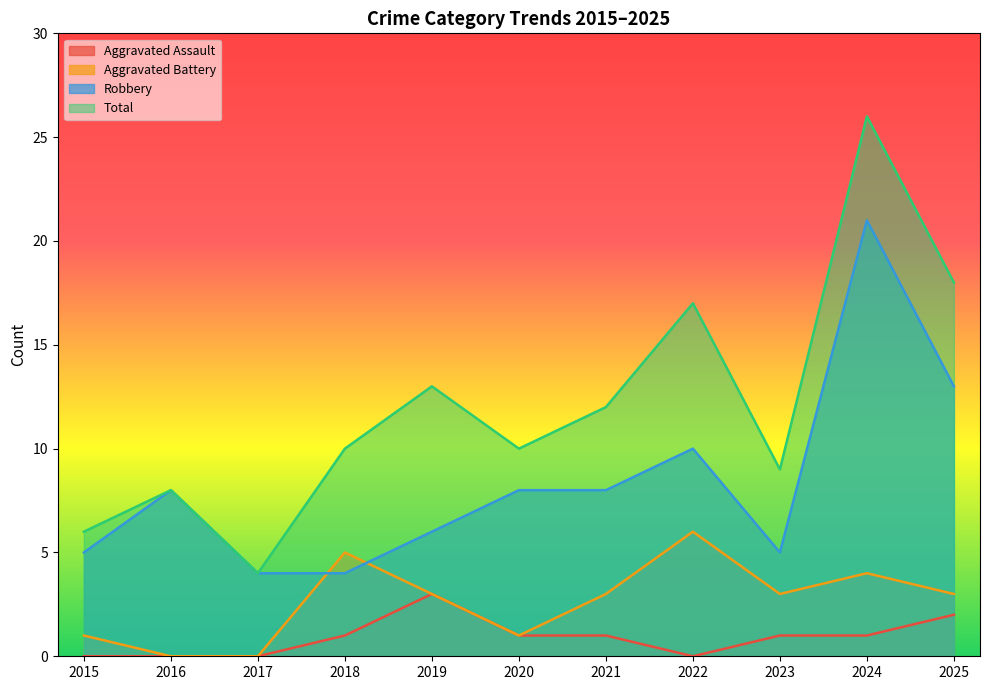

Which series changed the most between 2021 and 2024?

Total